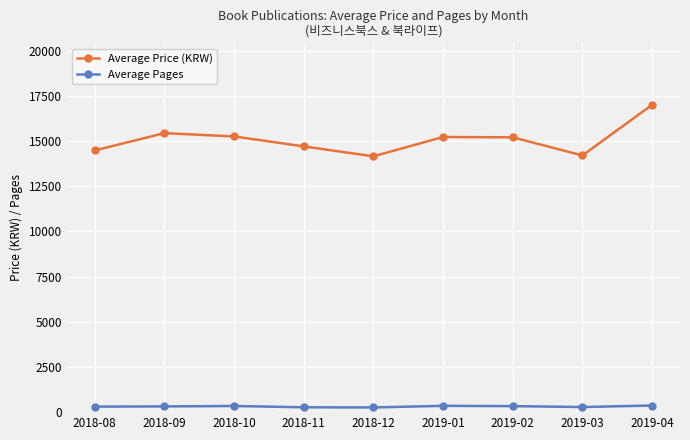

Is it true that Average Price (KRW) equals 4947 at 2019-04?

False